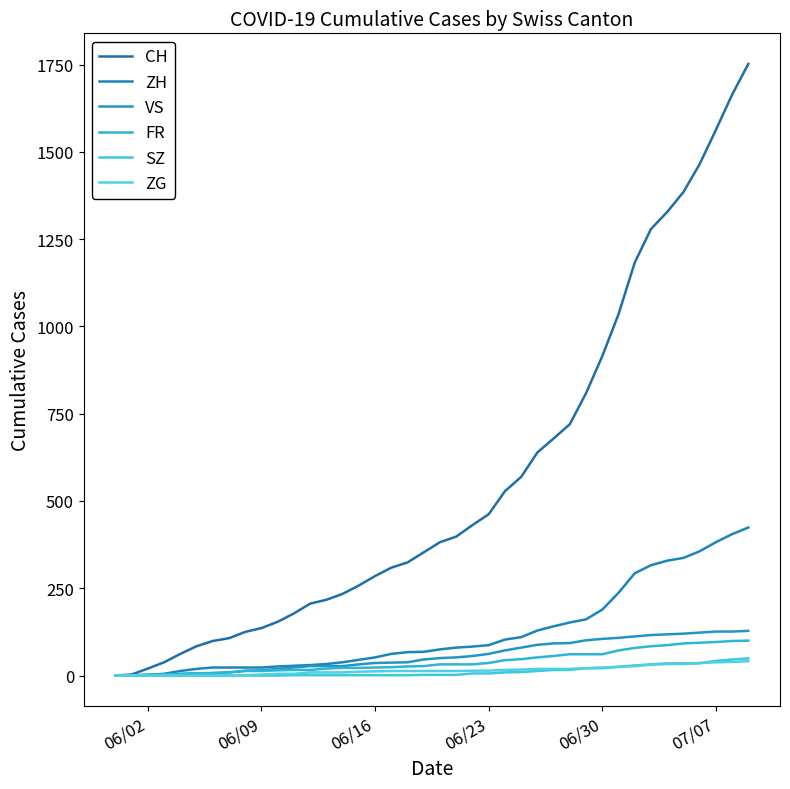

True or false: SZ has more than 2 points higher than both neighbors.

False